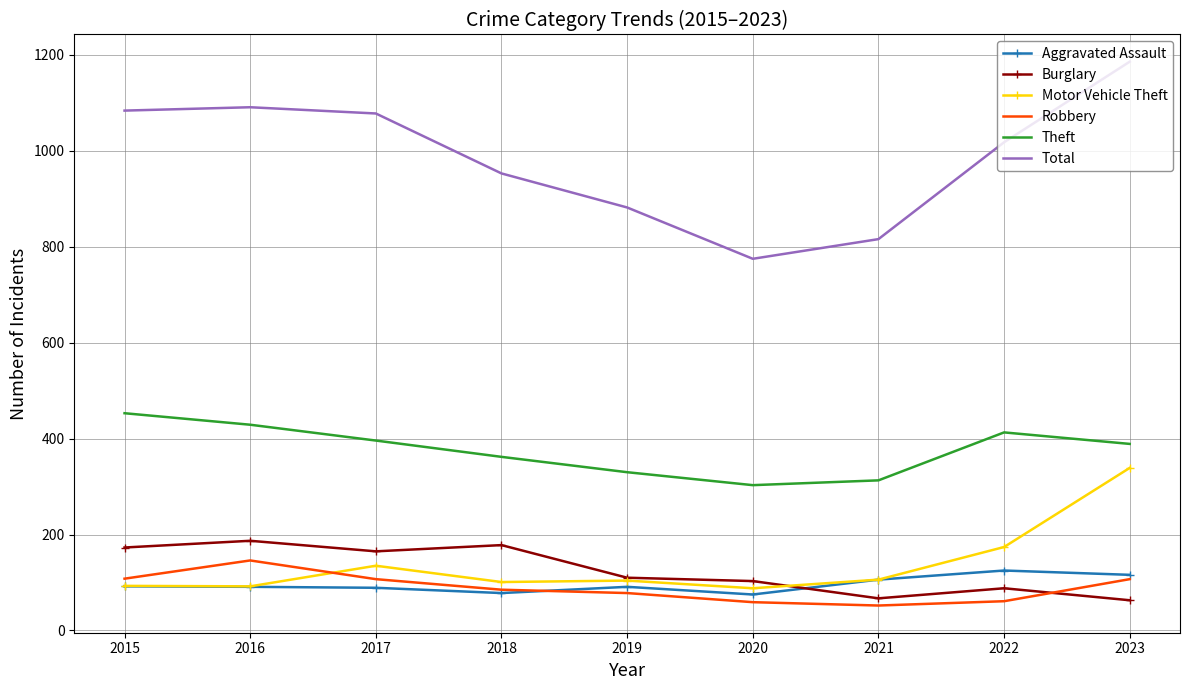

What are all the series names shown in the legend?

Aggravated Assault, Burglary, Motor Vehicle Theft, Robbery, Theft, Total